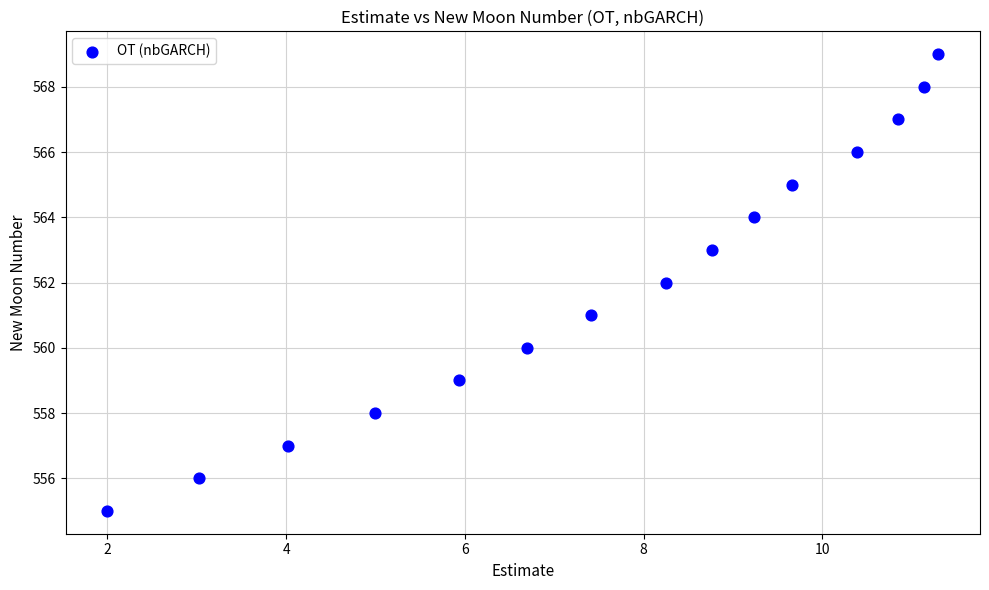

What is the range of Y values (max minus min)?

14